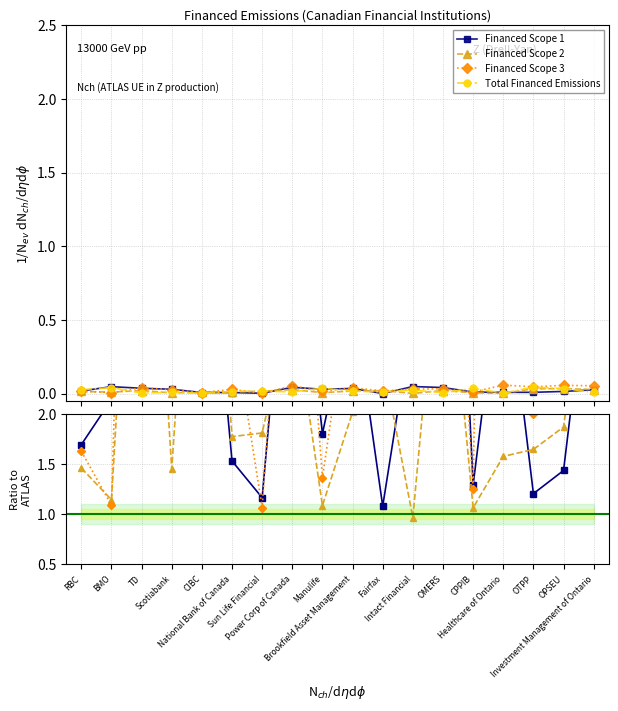

Where is the first local maximum for Financed Scope 2?

TD